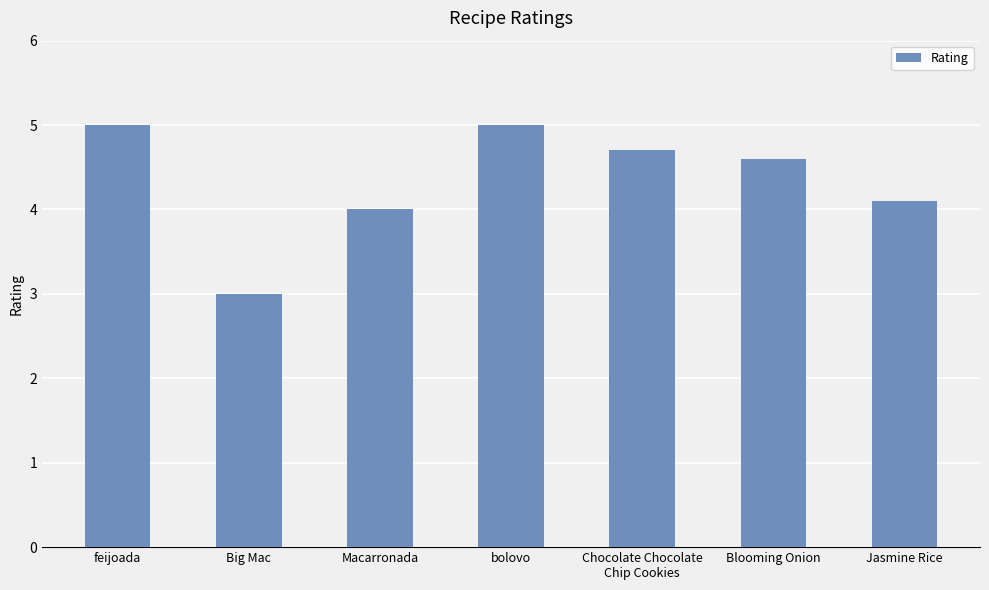

How many categories are shown in the chart?

7